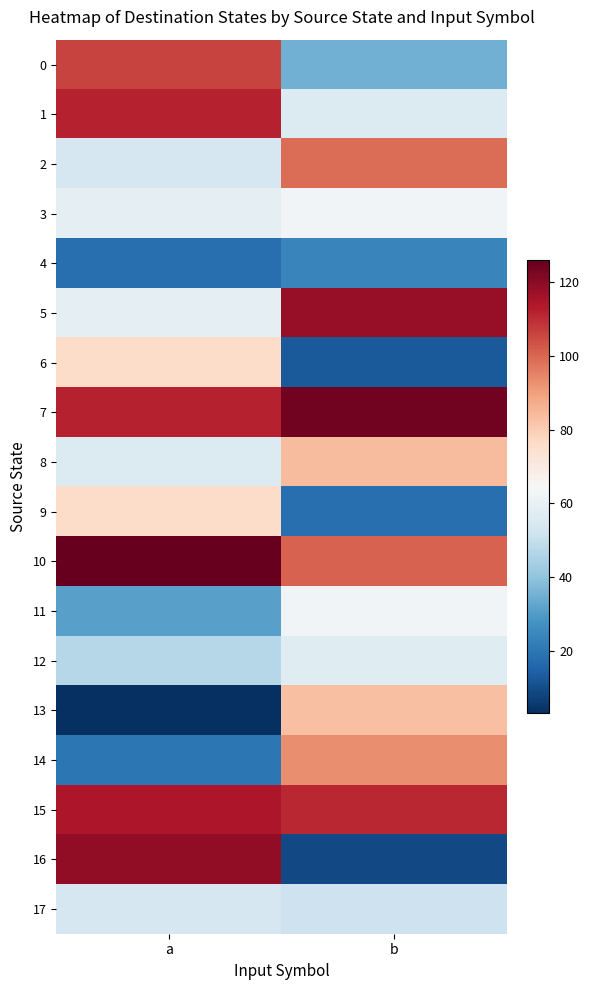

Reading right to left, extract all data points from this chart.

0: b=35	a=106
1: b=56	a=112
2: b=99	a=54
3: b=63	a=59
4: b=24	a=18
5: b=118	a=59
6: b=13	a=76
7: b=124	a=112
8: b=84	a=56
9: b=18	a=76
10: b=101	a=126
11: b=63	a=31
12: b=57	a=47
13: b=83	a=3
14: b=93	a=20
15: b=111	a=114
16: b=9	a=119
17: b=52	a=54